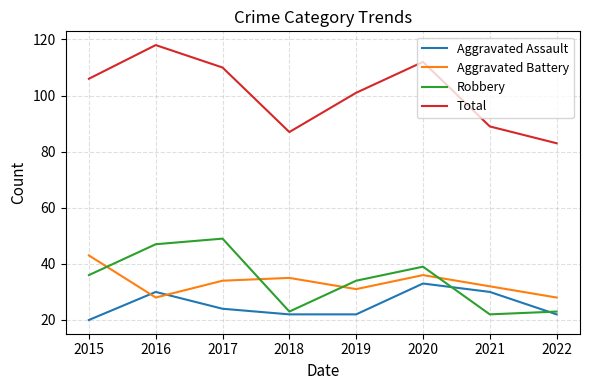

Is it true that Aggravated Assault equals 30 at 2016?

True